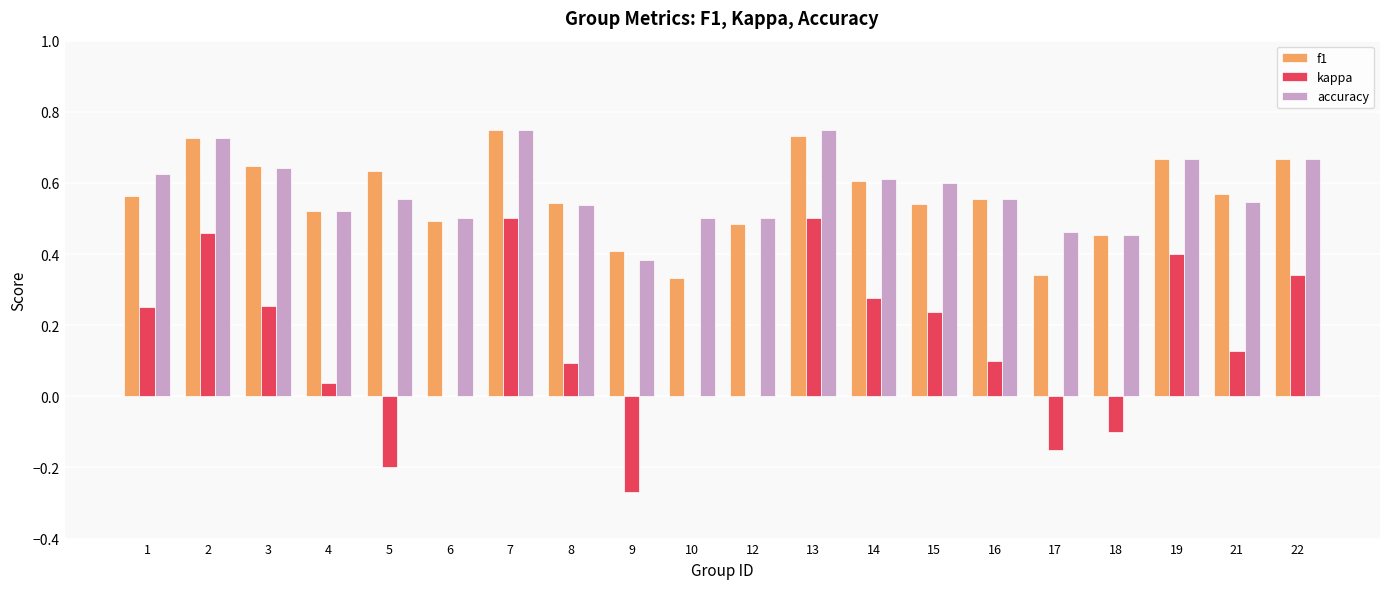

The f1 series shows 0.4 at 3. True or false?

False